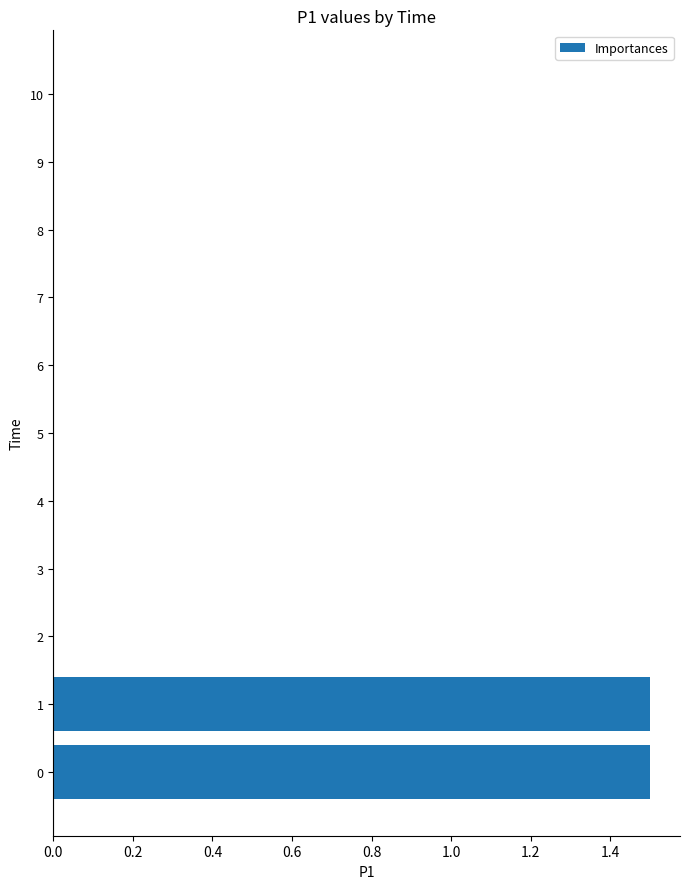

What is the sum of all values?

3.0